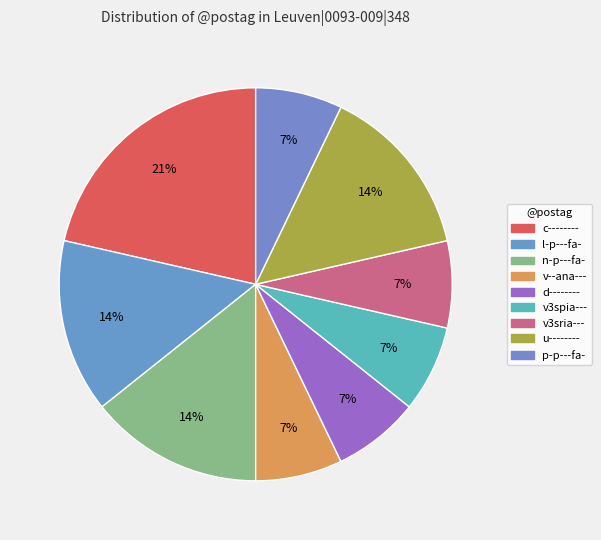

Do v3sria--- and v--ana--- together represent more than half of the pie?

No